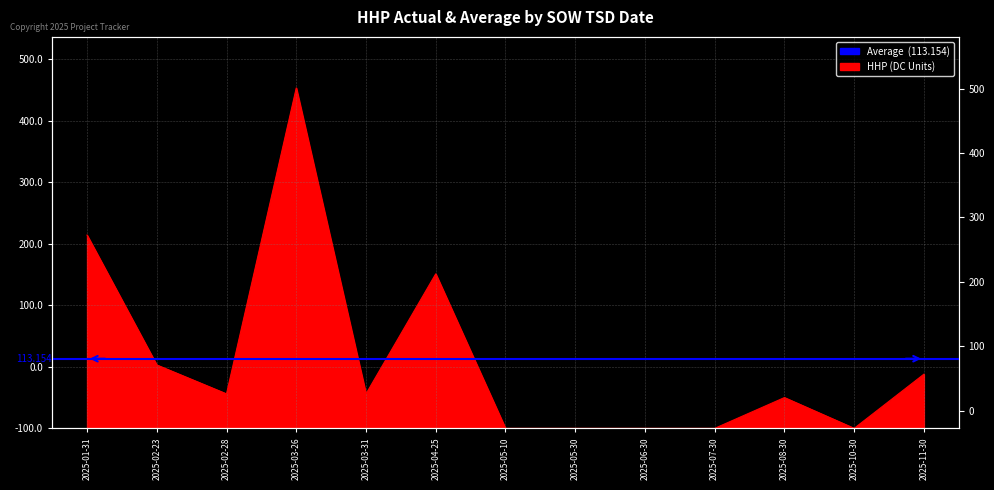

What is the label of the 3rd point from the right?

2025-08-30